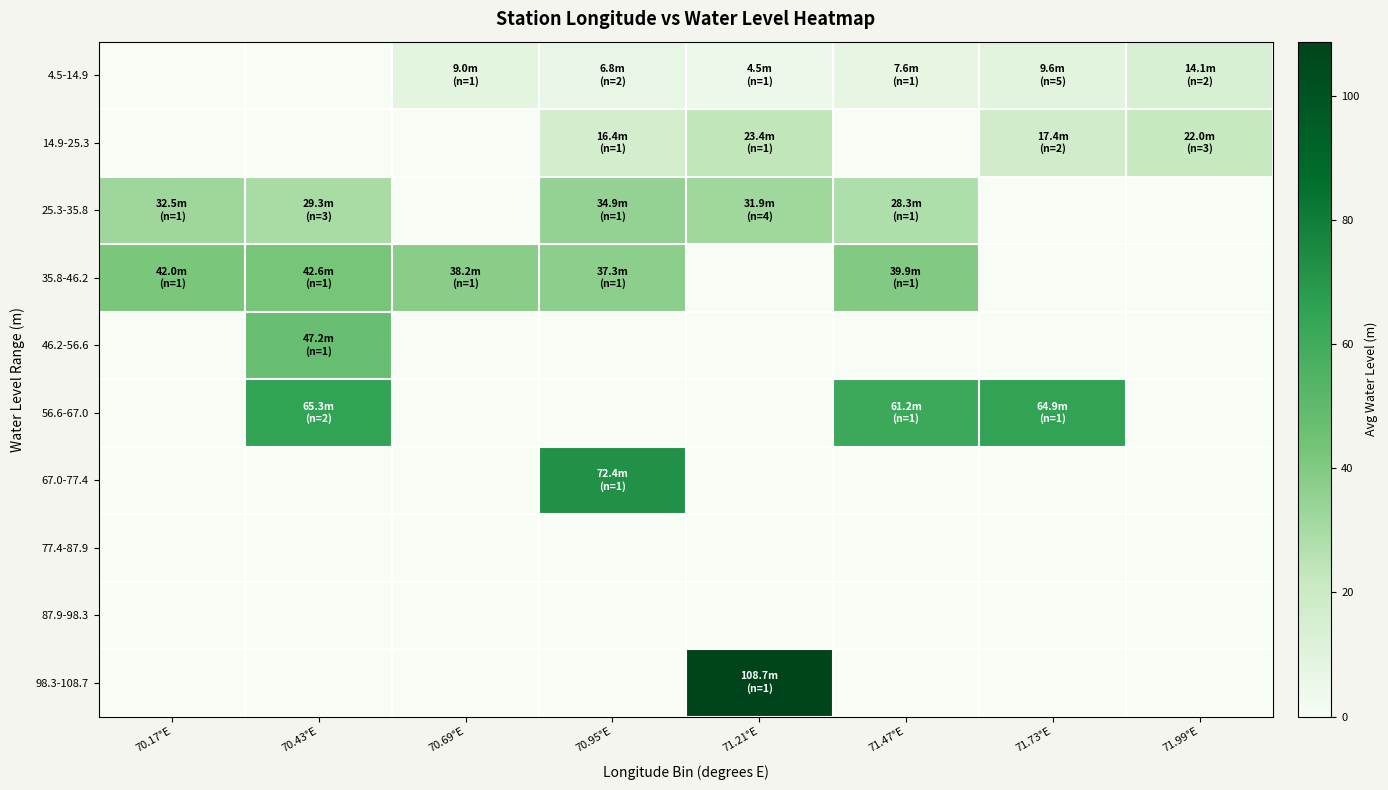

Between 71.47°E and 71.99°E, which series saw the biggest shift?

56.6-67.0